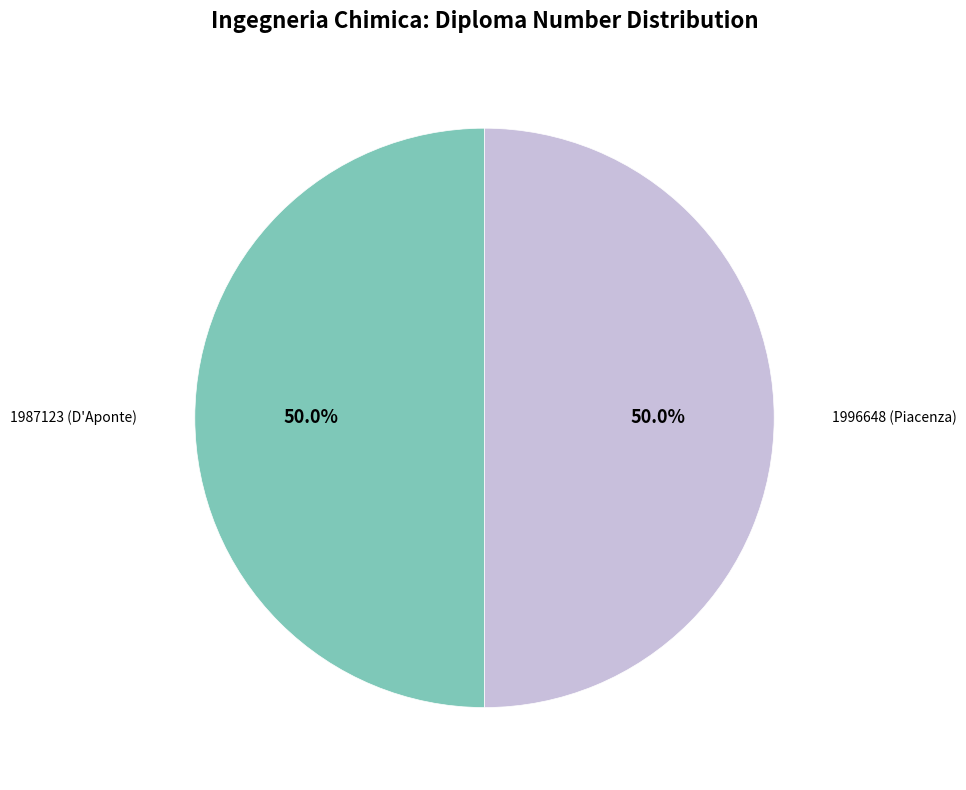

What is the ratio of the value at 1996648 (Piacenza) to the value at 1987123 (D'Aponte)?

1.0